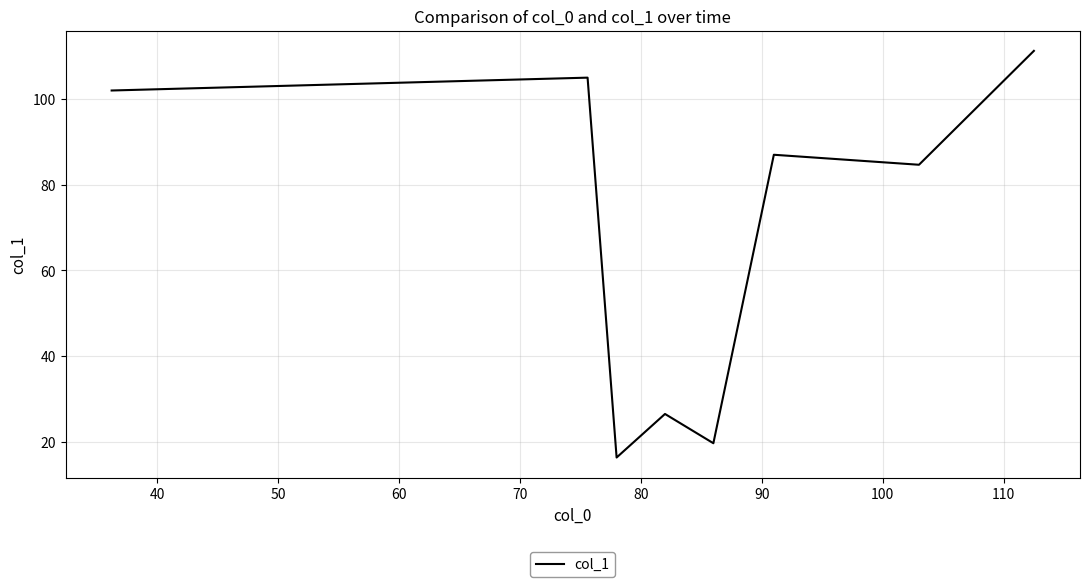

What is the minimum value shown in the chart?

16.3